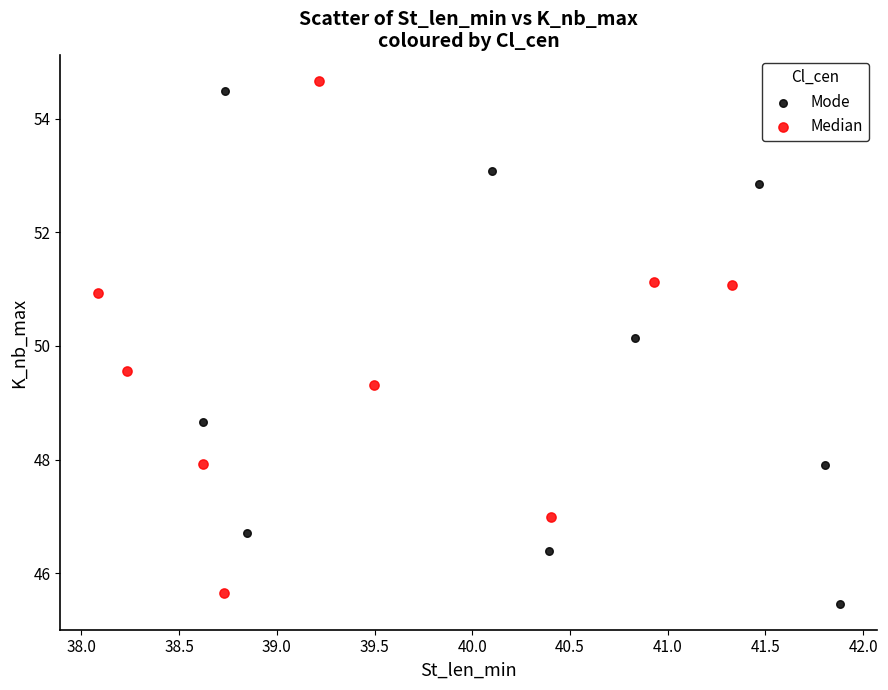

Which series contains the lowest Y value?

Mode